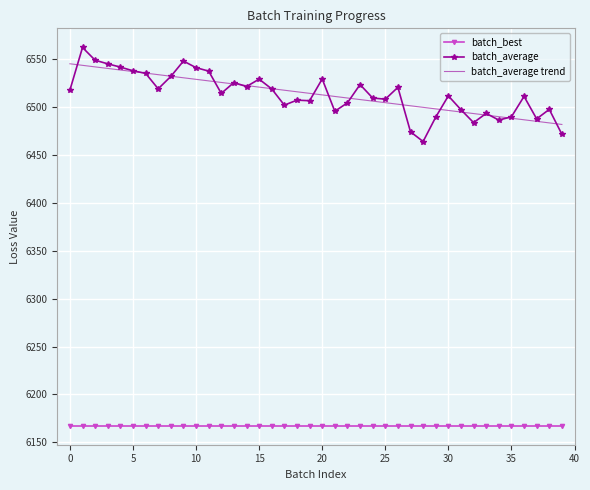

What is the minimum value for batch_best?

6167.5